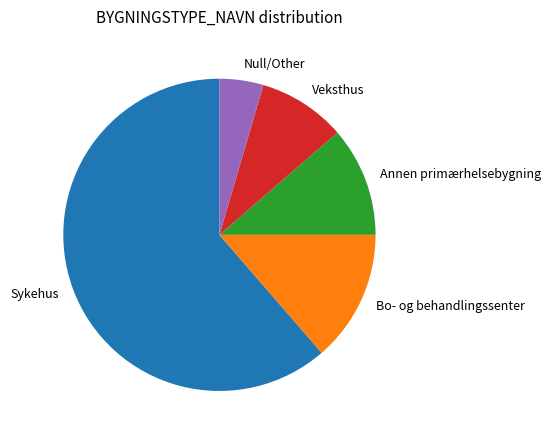

Which category has the biggest portion of the pie?

Sykehus